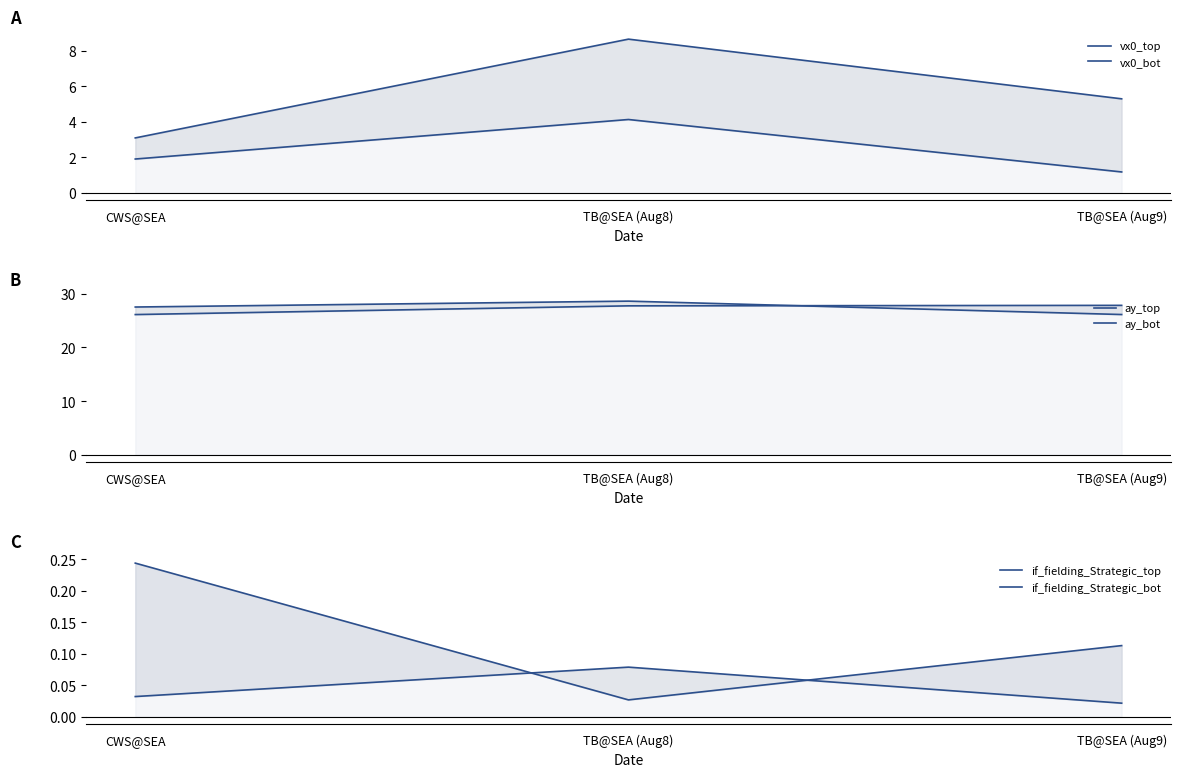

What are all the series names shown in the legend?

vx0_top, vx0_bot, ay_top, ay_bot, if_fielding_Strategic_top, if_fielding_Strategic_bot